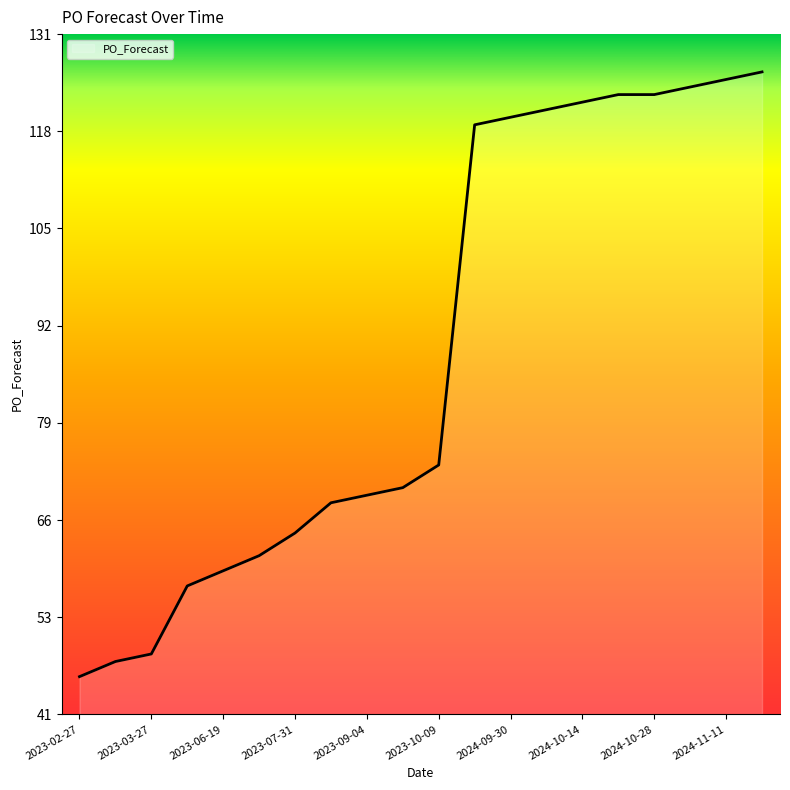

What is the minimum value shown in the chart?

46